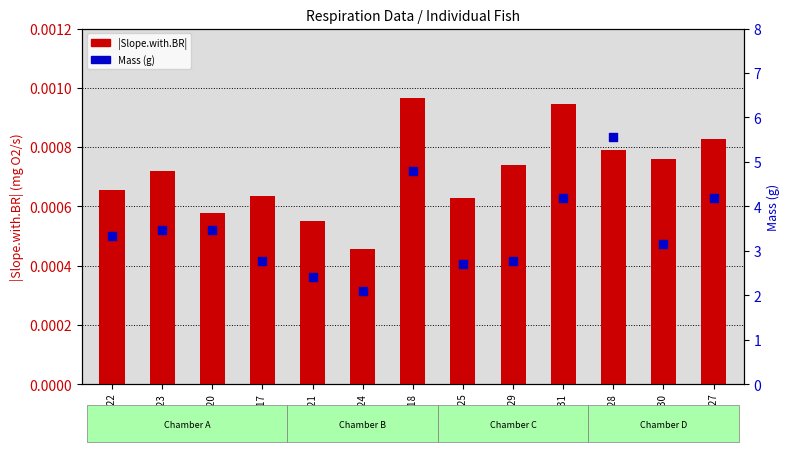

What is the total value across all series at Ind 25?

2.7